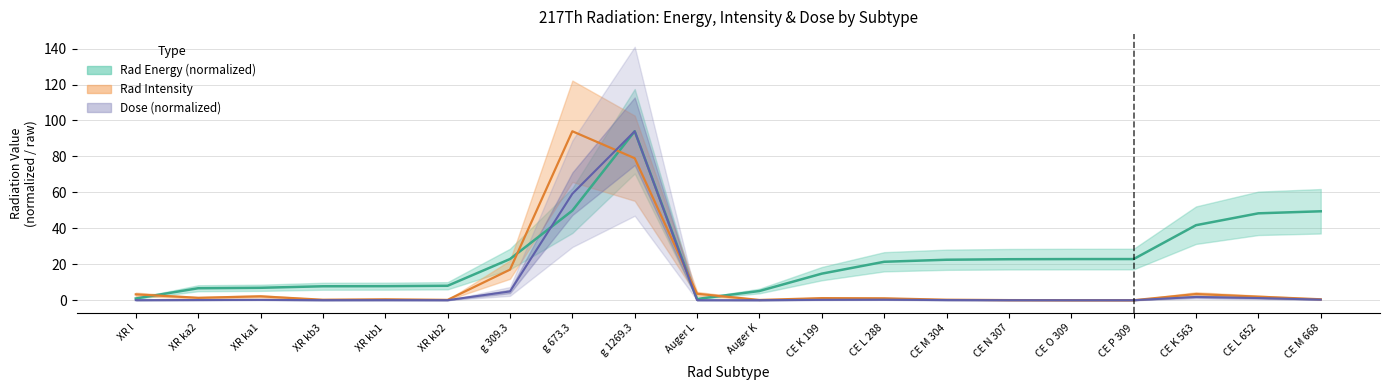

Which series changed the most between XR ka2 and CE L 652?

rad_energy